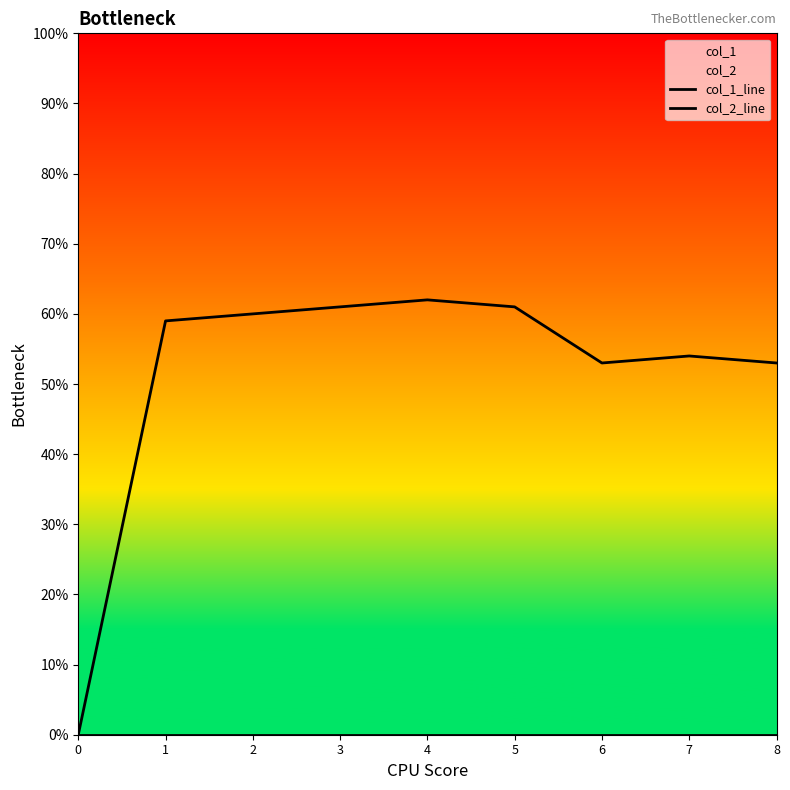

Reading left to right, extract all data points from this chart.

col_1_line: 0	59	60	61	62	61	53	54	53
col_2_line: 0	0	0	0	0	0	0	0	0